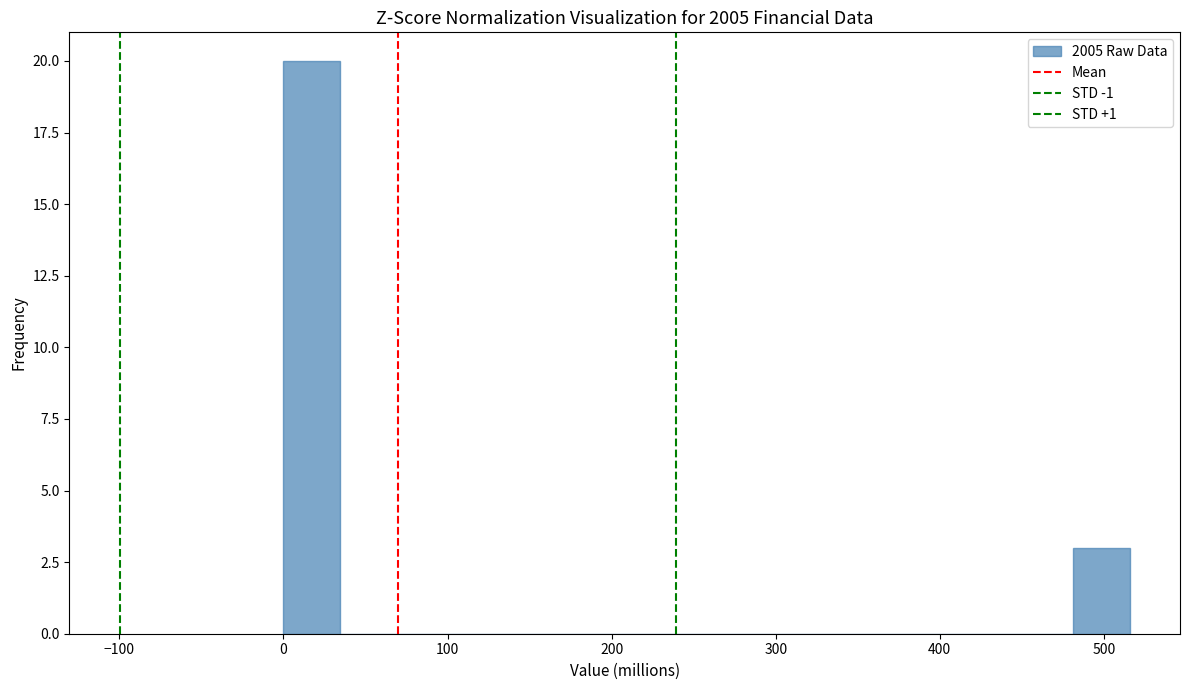

Read against the x-axis, roughly where is the centre of the tallest bar?

20